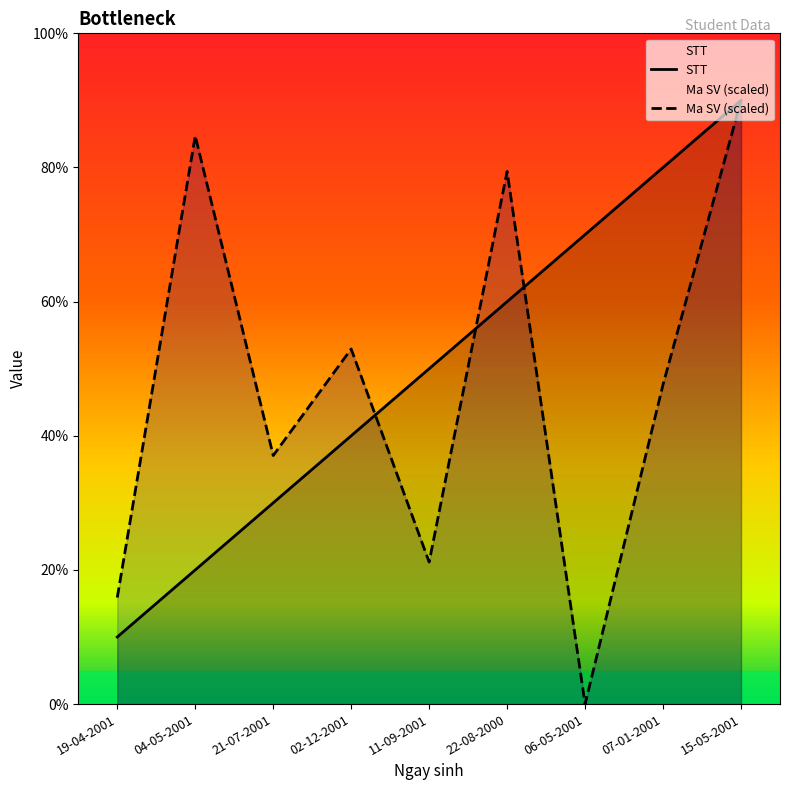

Which series has the largest total across all categories?

STT